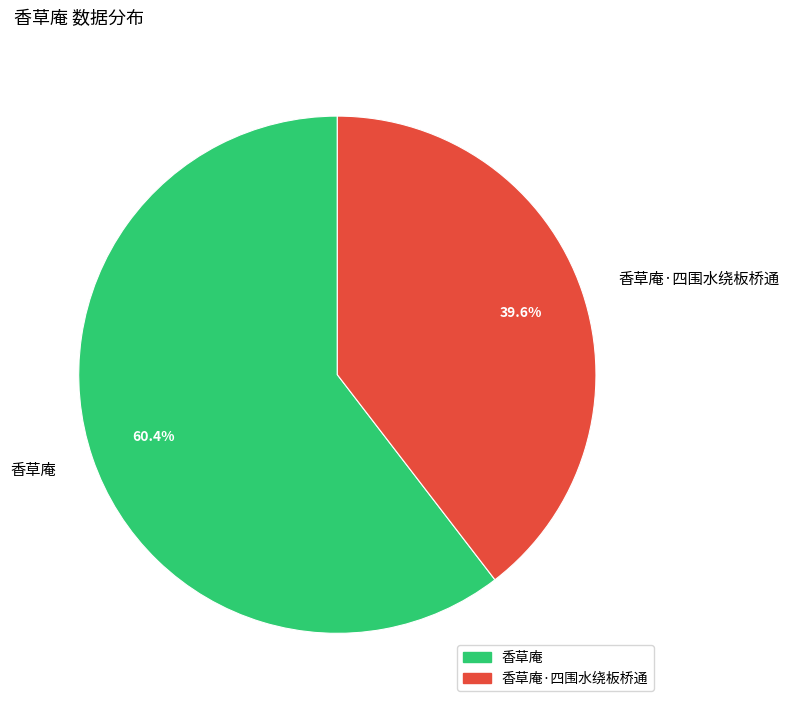

To the nearest percent, what is the difference between the largest and smallest slice percentages?

21%